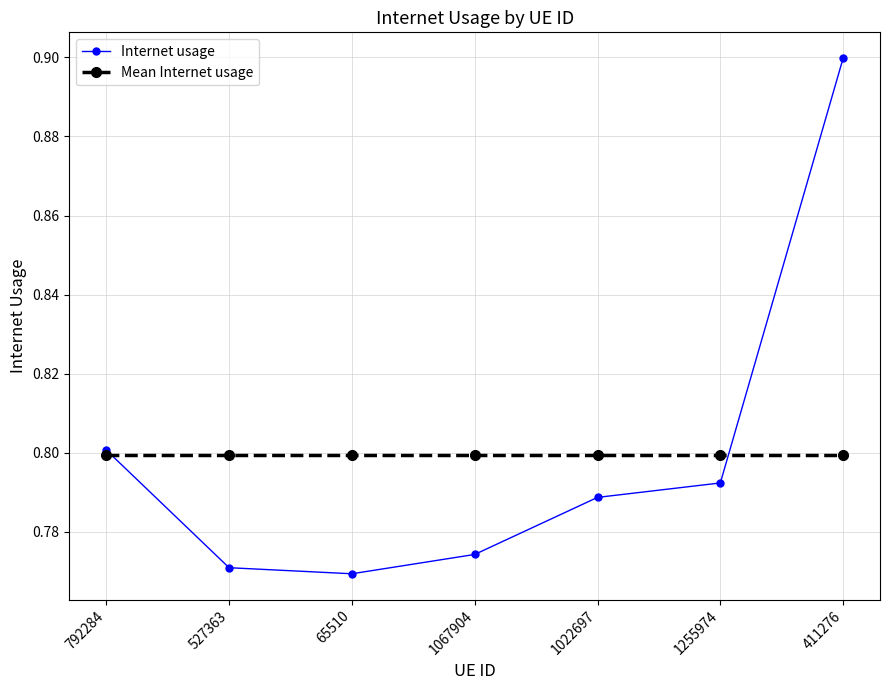

Between 527363 and 411276, which series saw the biggest shift?

Internet usage